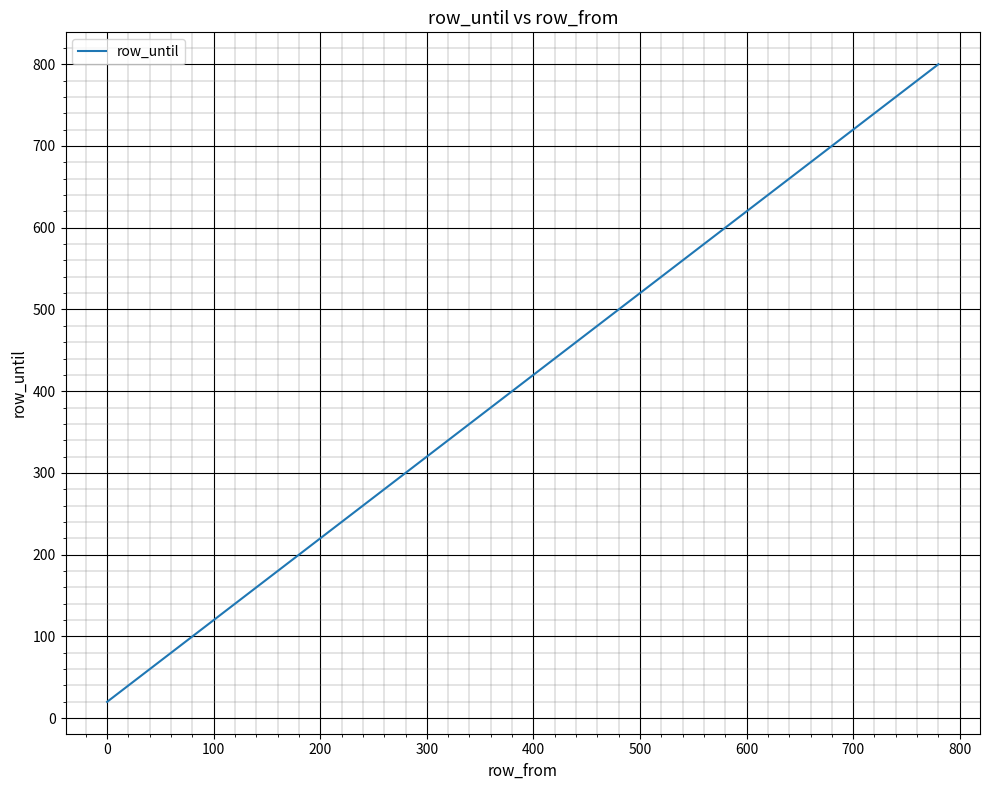

What is the maximum value shown in the chart?

800